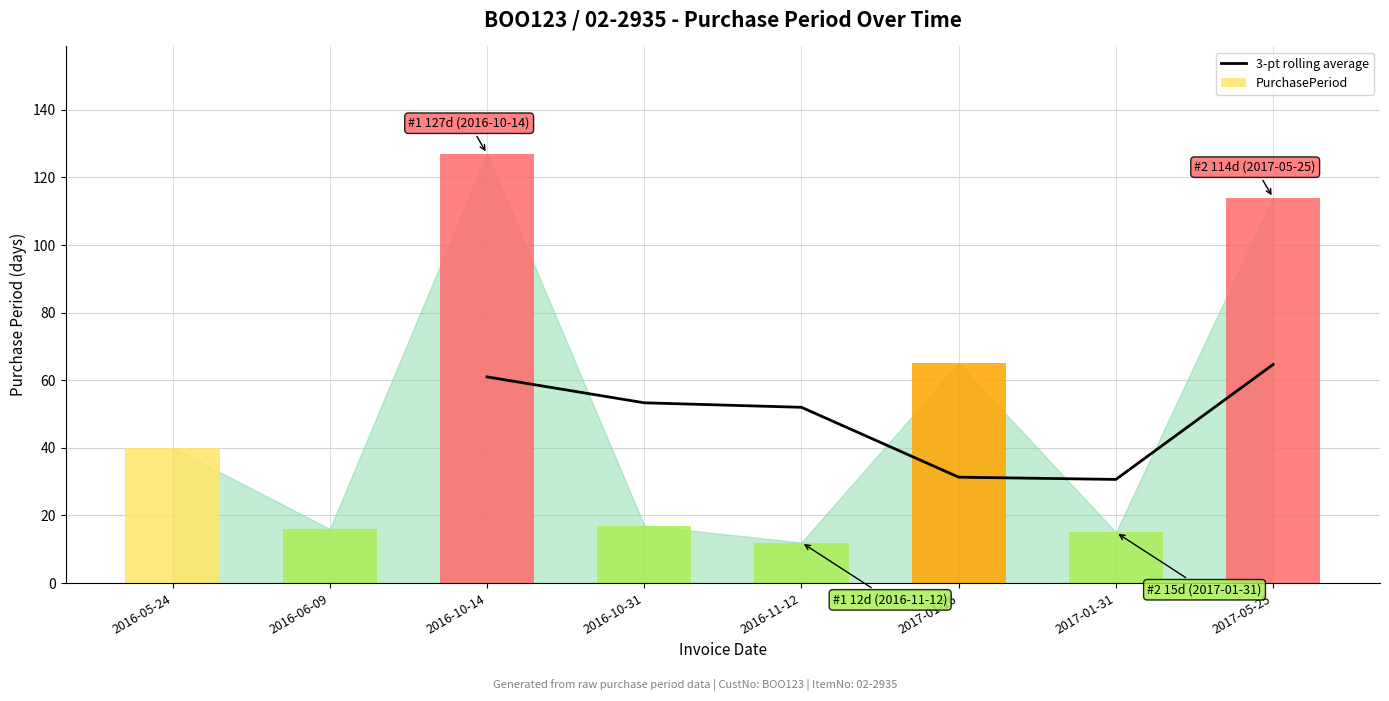

What is the difference between the maximum and second lowest values?

33.3